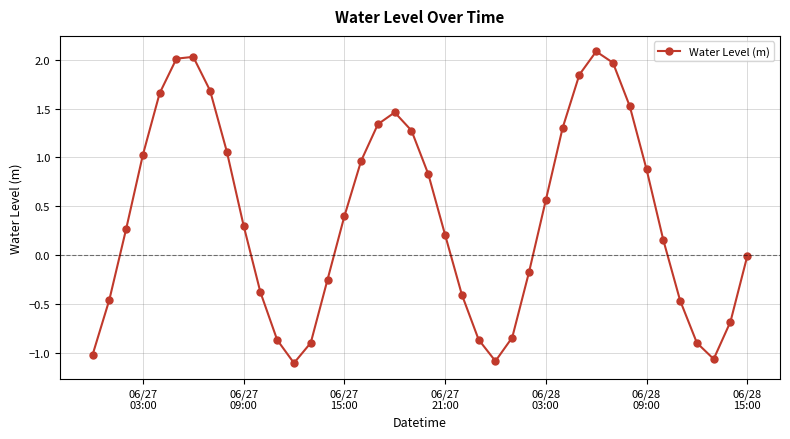

Does the chart display data point markers on the line(s)?

Yes